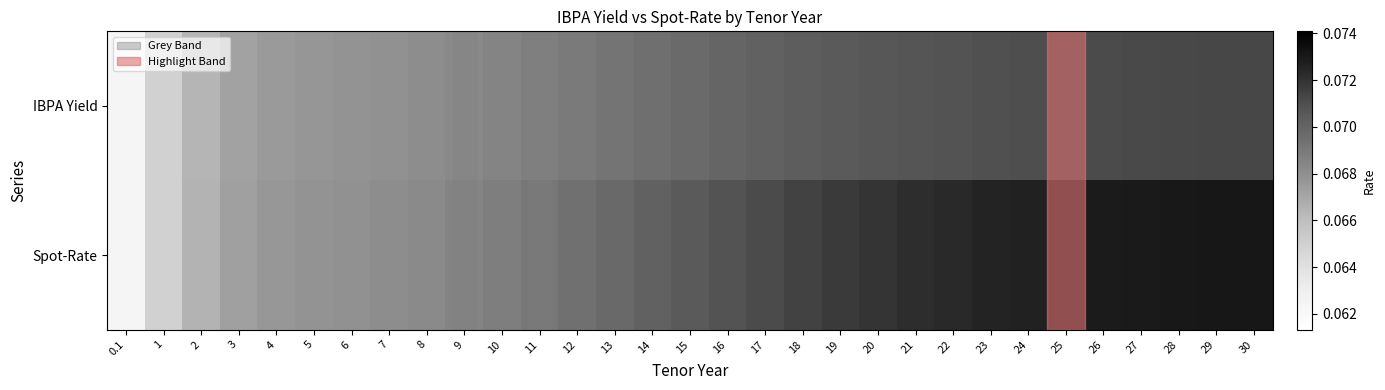

Between 27 and 5, which is larger?

27